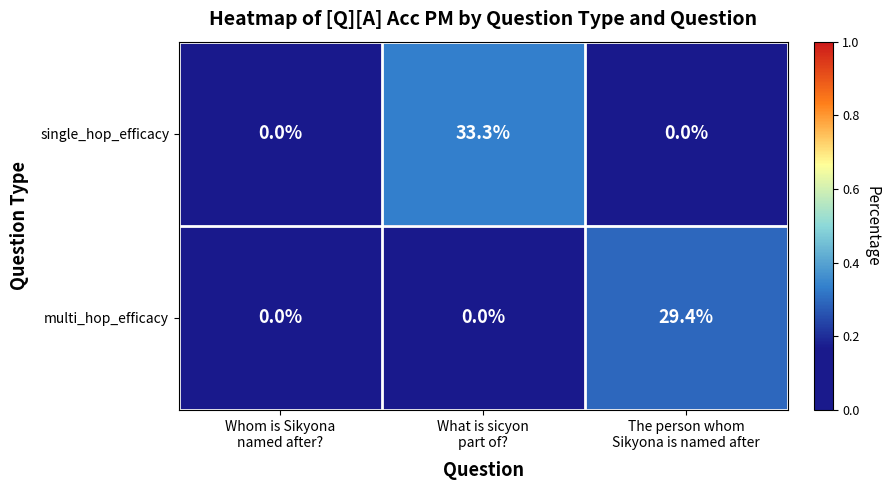

Rank the series by their maximum value, from highest to lowest.

single_hop_efficacy, multi_hop_efficacy